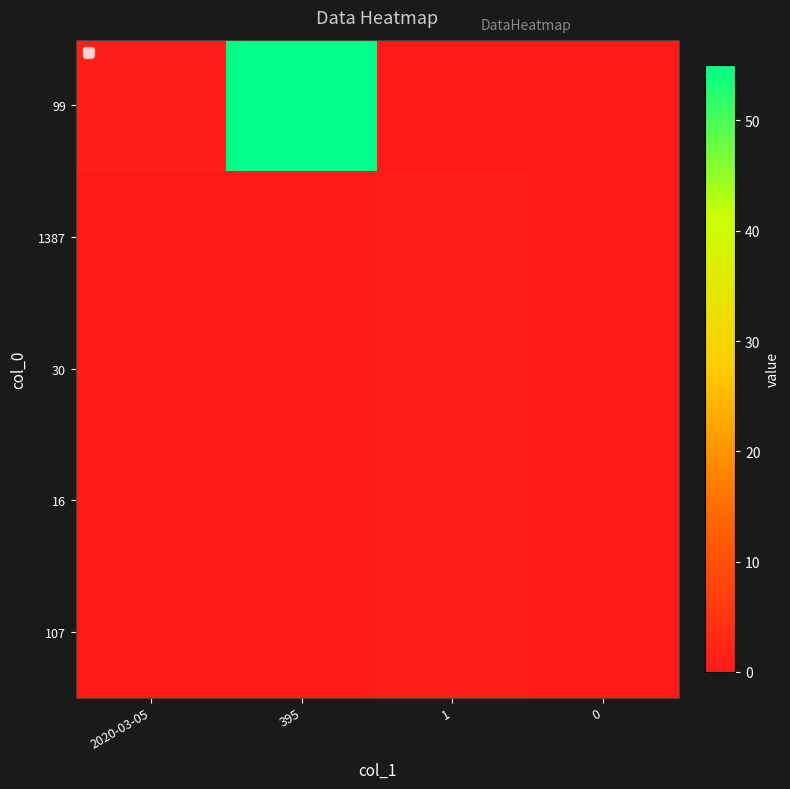

Reading left to right, transcribe all the data shown in this chart.

99: 2020-03-05=1	395=55	1=0	0=0
1387: 2020-03-05=0	395=0	1=1	0=0
30: 2020-03-05=0	395=0	1=1	0=0
16: 2020-03-05=0	395=0	1=1	0=0
107: 2020-03-05=0	395=0	1=1	0=0